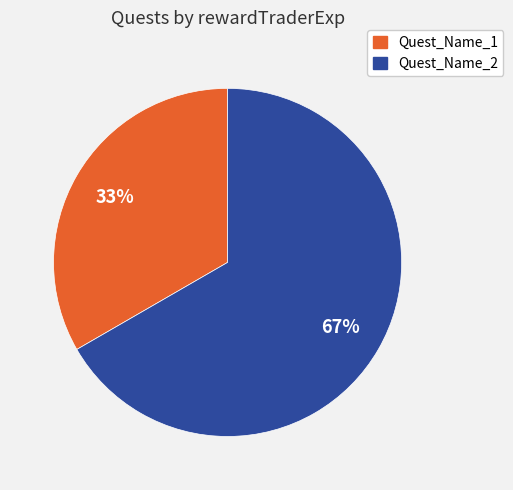

Rank the categories by value from highest to lowest.

Quest_Name_2, Quest_Name_1